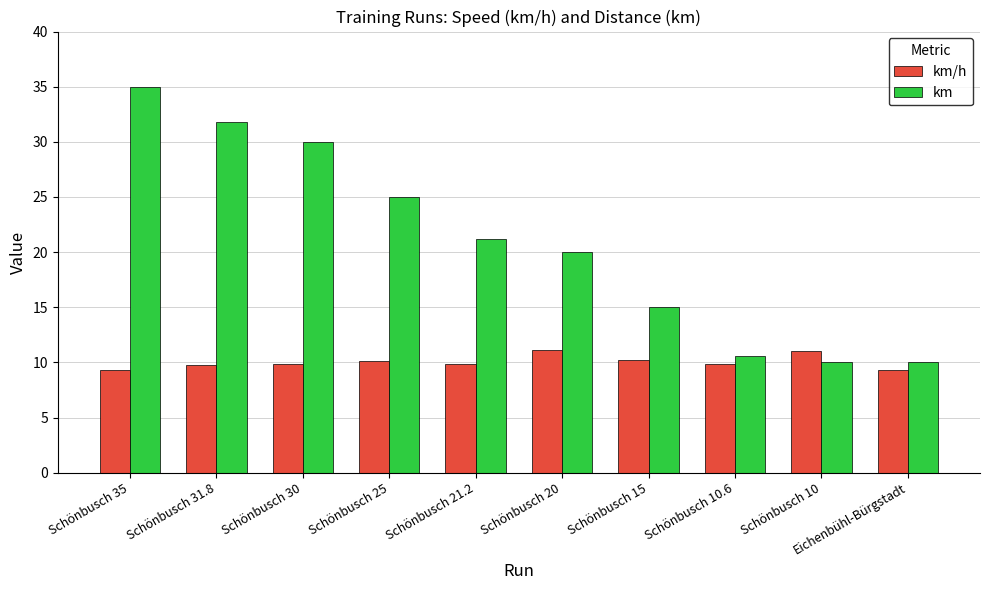

How many bars are there in total?

20